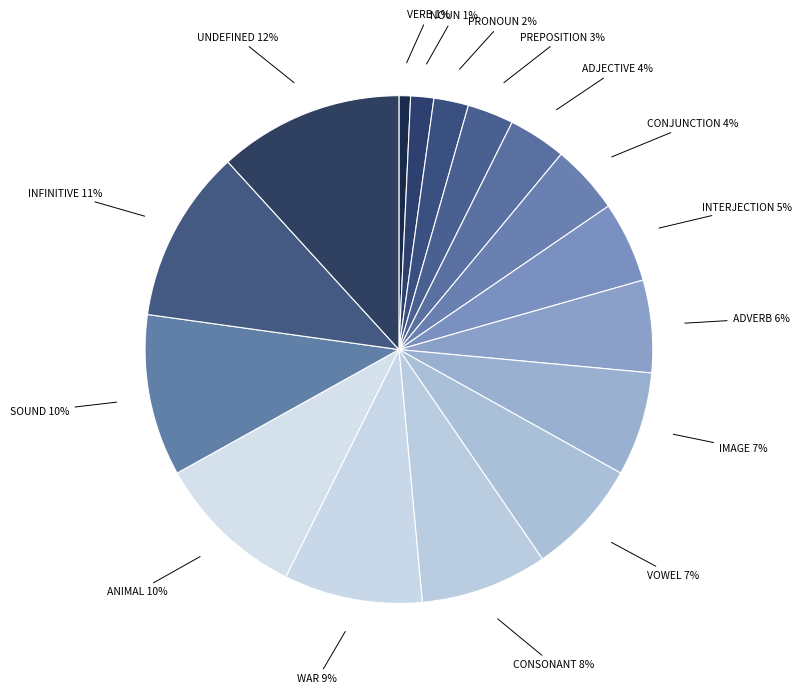

Which category has the biggest portion of the pie?

UNDEFINED